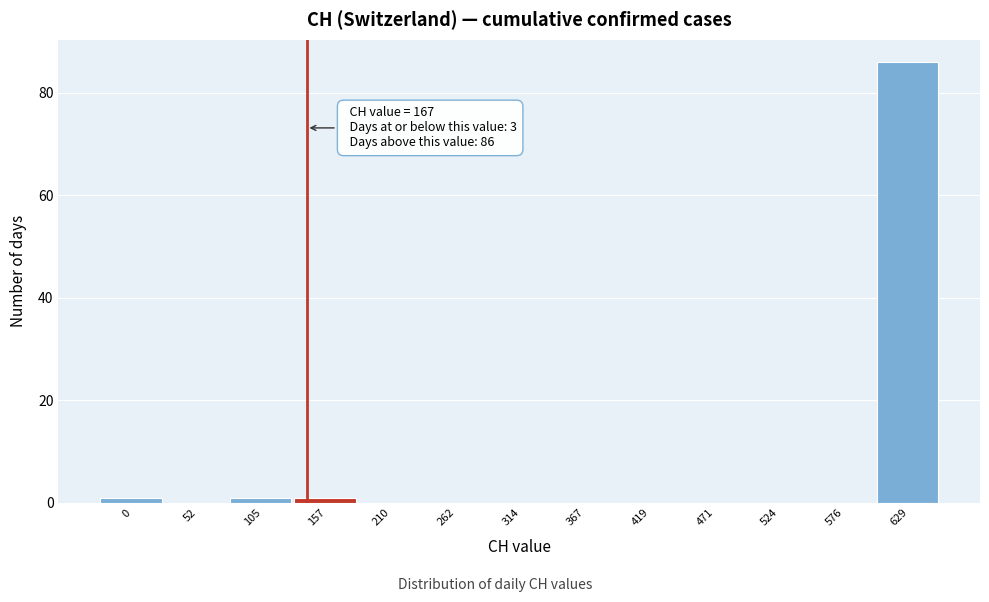

Reading right to left, what are all the values shown in this chart?

629=86	576=0	524=0	471=0	419=0	367=0	314=0	262=0	210=0	157=1	105=1	52=0	0=1